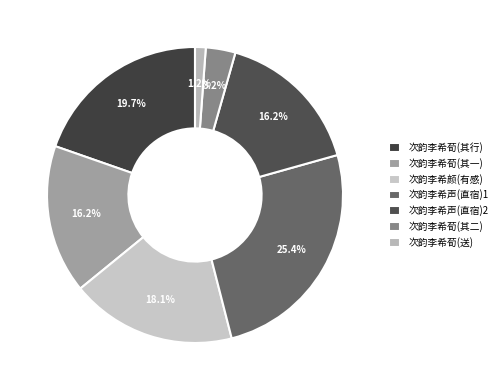

How many slices are in this pie chart?

7